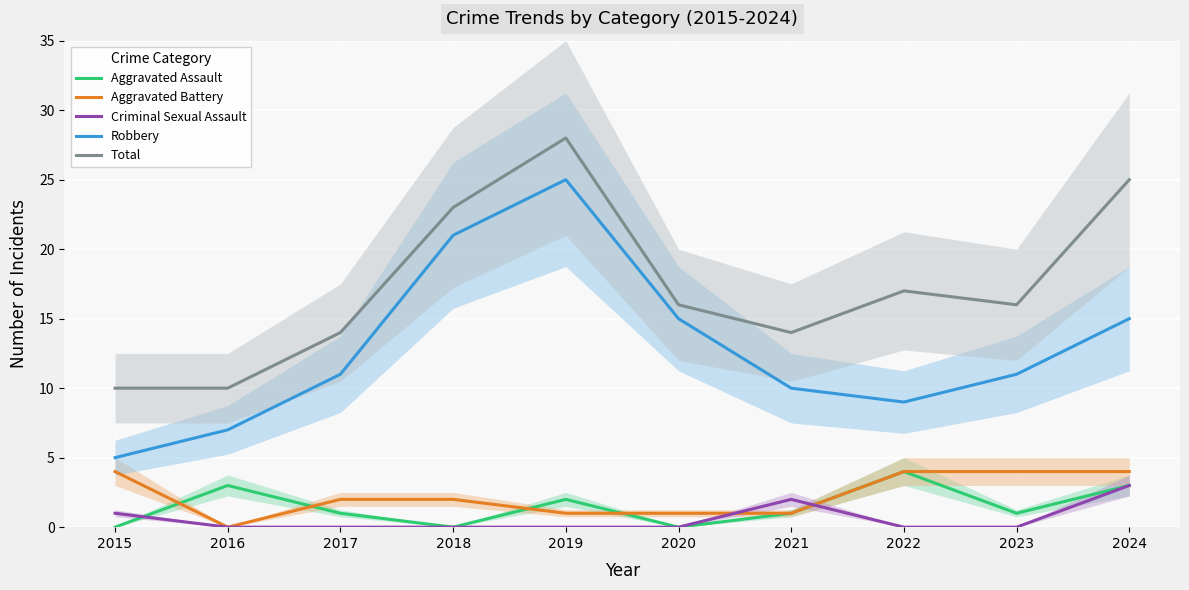

Reading left to right, extract all data points from this chart.

Aggravated Assault: 2015=0	2016=3	2017=1	2018=0	2019=2	2020=0	2021=1	2022=4	2023=1	2024=3
Aggravated Battery: 2015=4	2016=0	2017=2	2018=2	2019=1	2020=1	2021=1	2022=4	2023=4	2024=4
Criminal Sexual Assault: 2015=1	2016=0	2017=0	2018=0	2019=0	2020=0	2021=2	2022=0	2023=0	2024=3
Robbery: 2015=5	2016=7	2017=11	2018=21	2019=25	2020=15	2021=10	2022=9	2023=11	2024=15
Total: 2015=10	2016=10	2017=14	2018=23	2019=28	2020=16	2021=14	2022=17	2023=16	2024=25